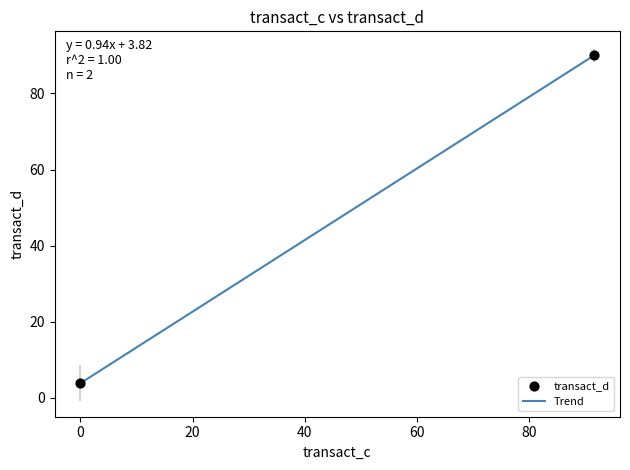

What is the difference between the maximum and minimum values?

86.2